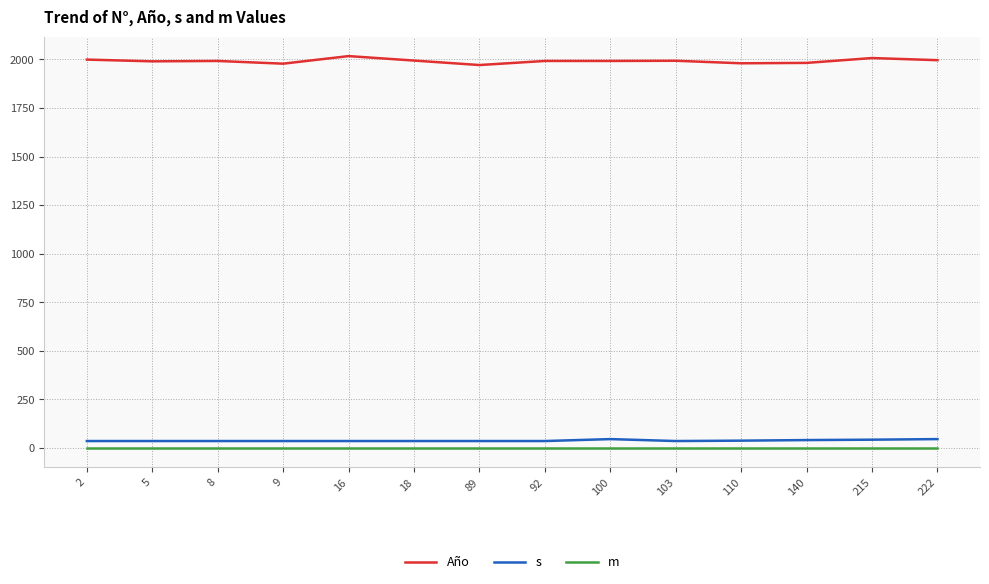

What is the maximum value shown in the chart?

2017